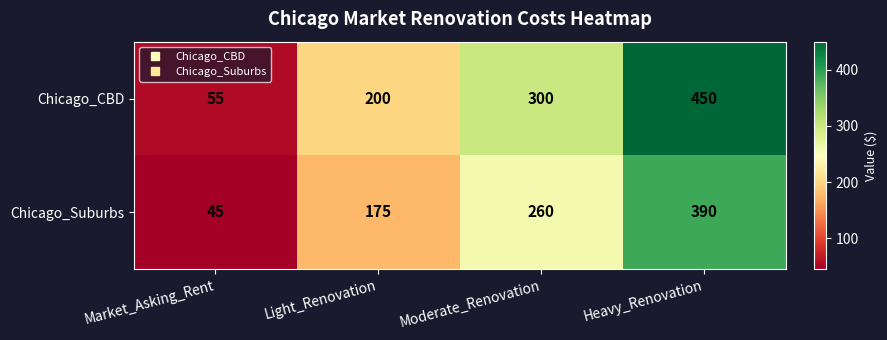

The Chicago_CBD series shows 17 at Market_Asking_Rent. True or false?

False